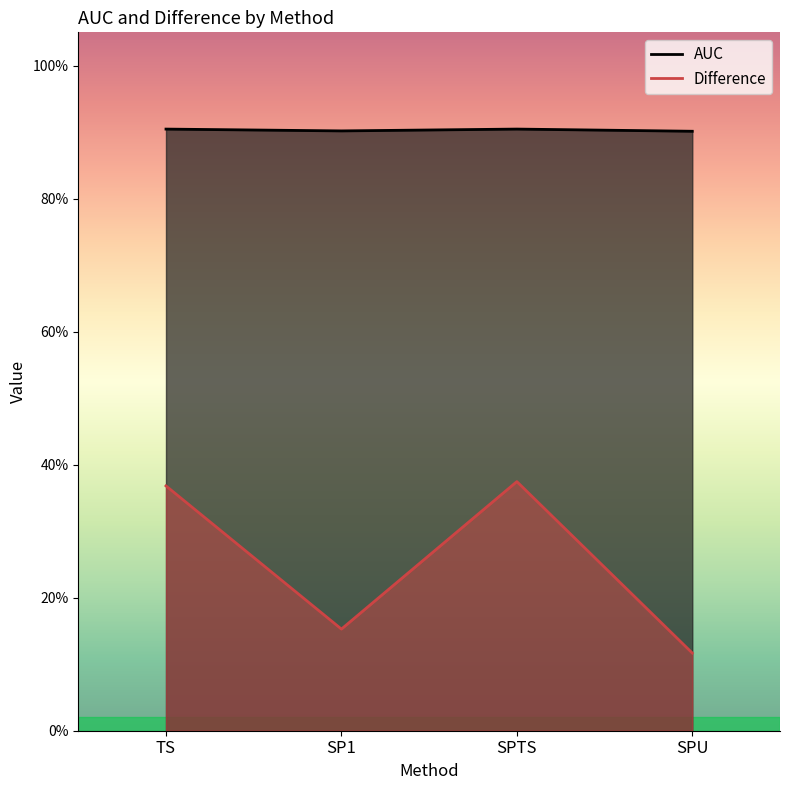

What position from the right is TS?

4